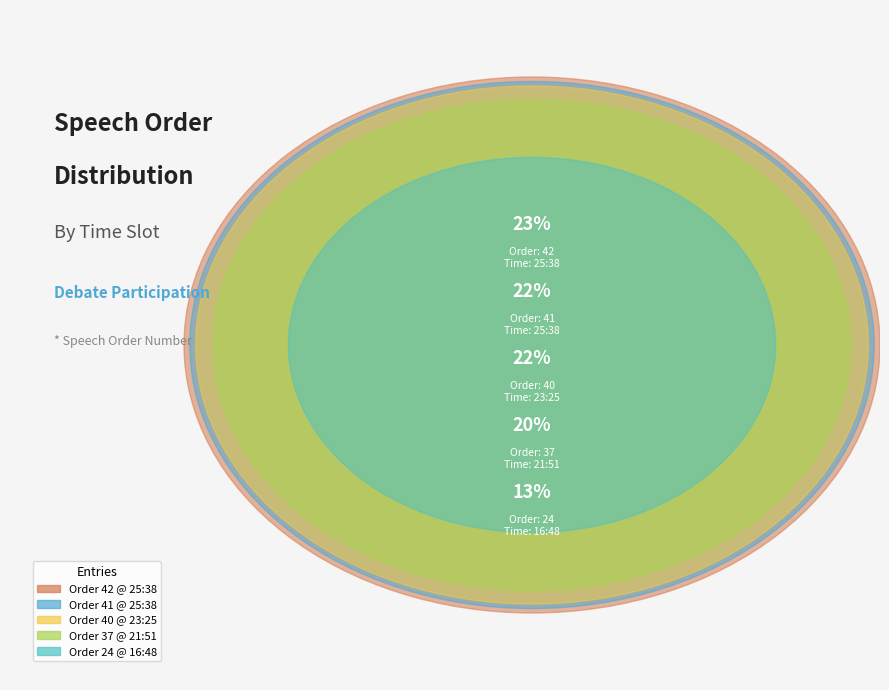

To the nearest percent, what is the difference between the largest and smallest slice percentages?

10%